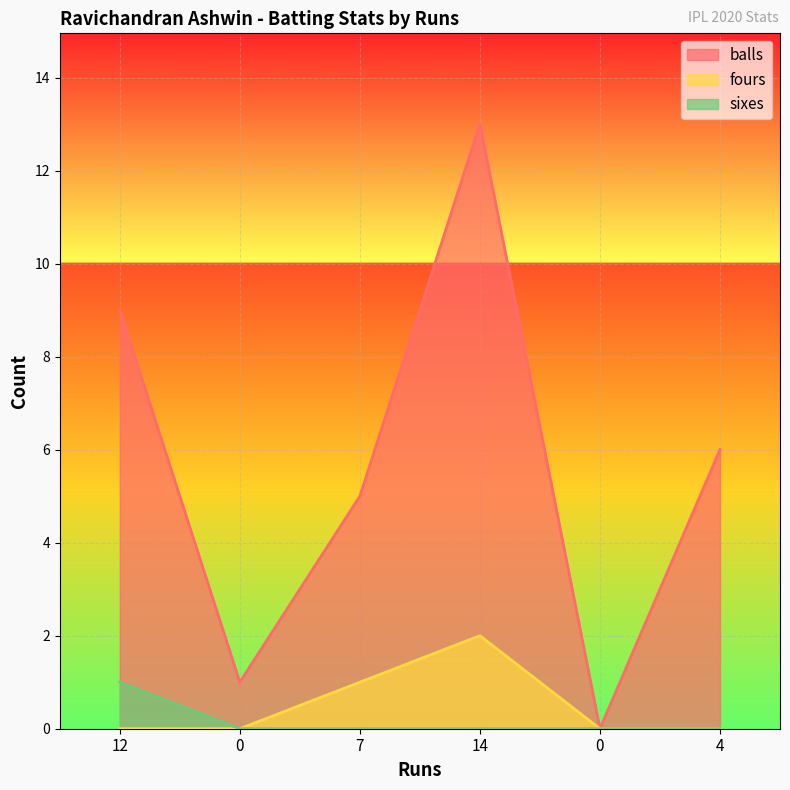

Rank the series at 7 from highest to lowest value.

balls, fours, sixes